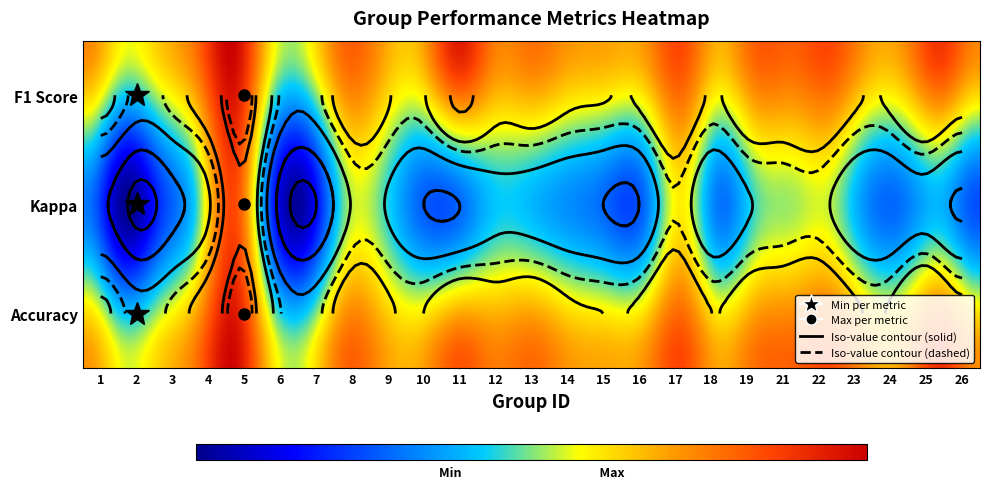

What is the total value across all series at 14?

1.1